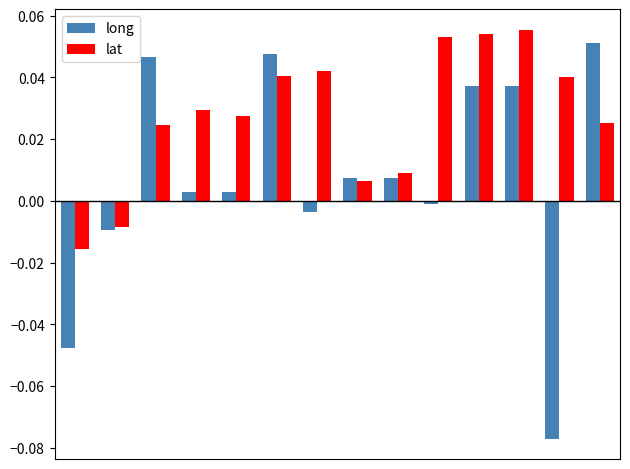

What is the sum of all lat values?

0.4